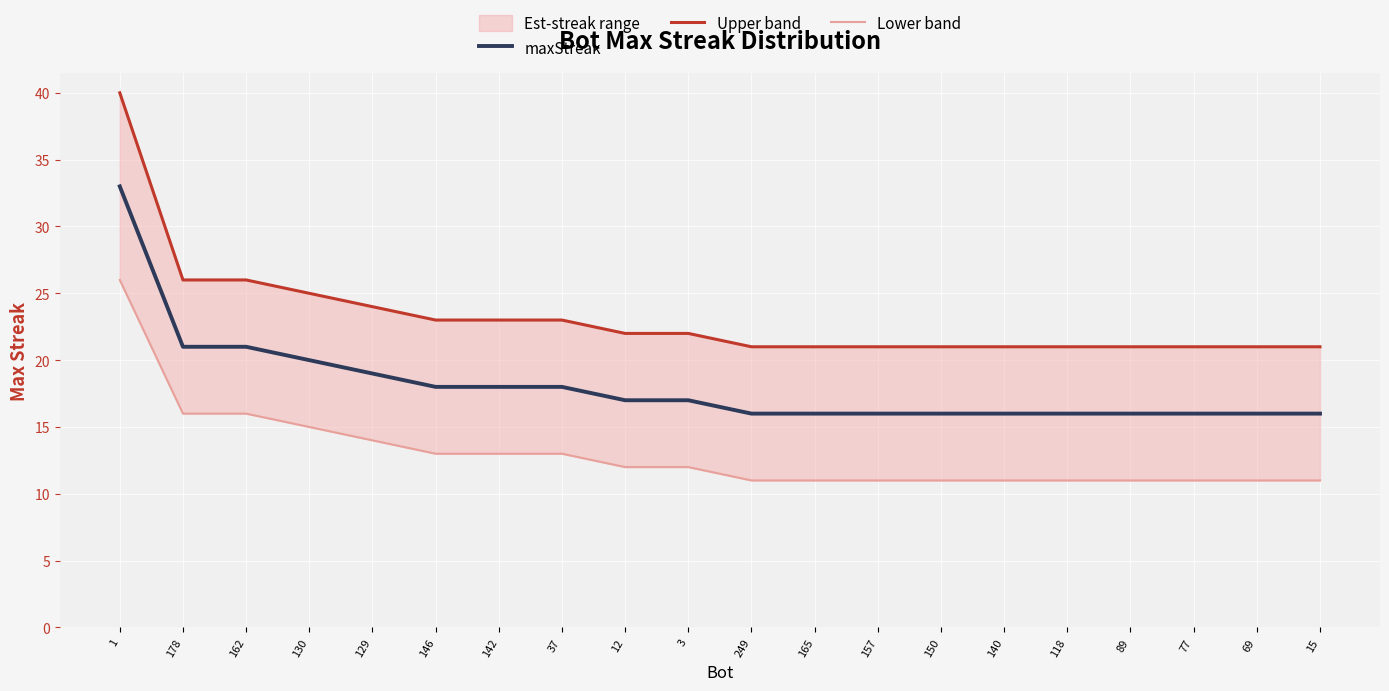

What is the difference between the highest and lowest values at 157?

10